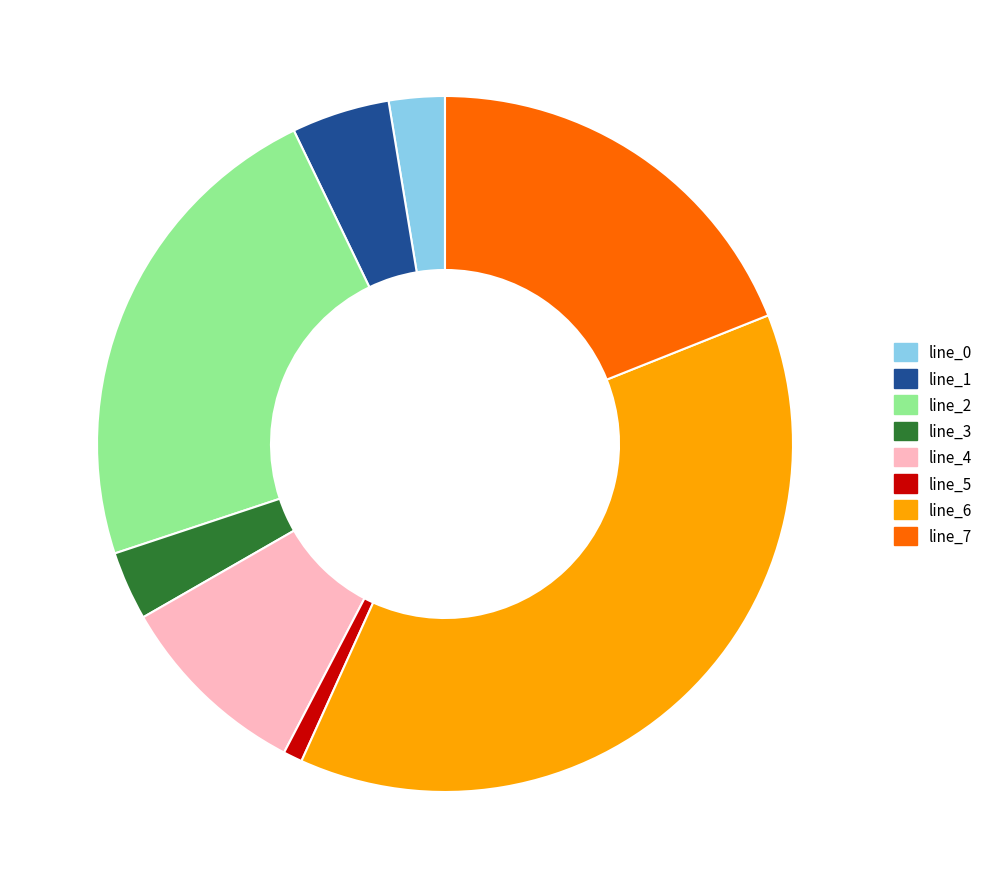

Is there any slice that represents more than half of the pie?

No